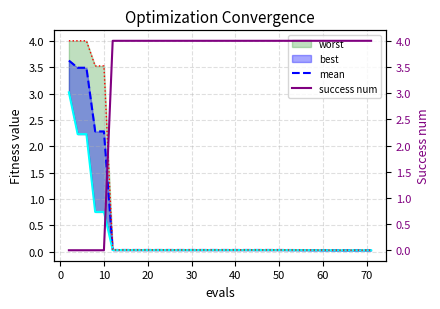

What is the sum of all success num values?

28.0